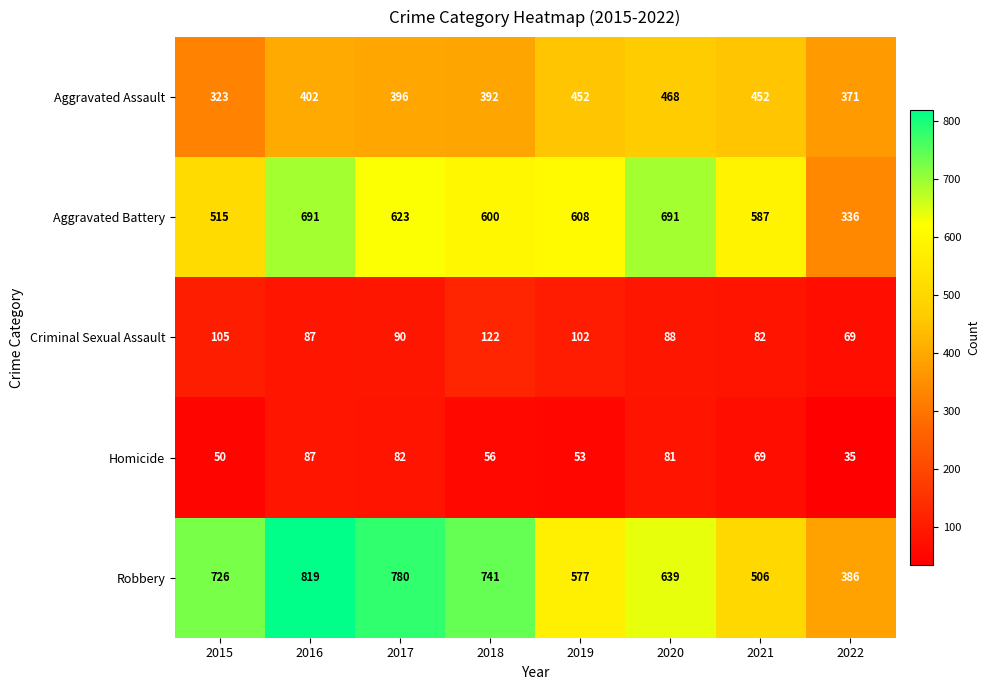

What is the spread (max minus min) of values at 2016?

732